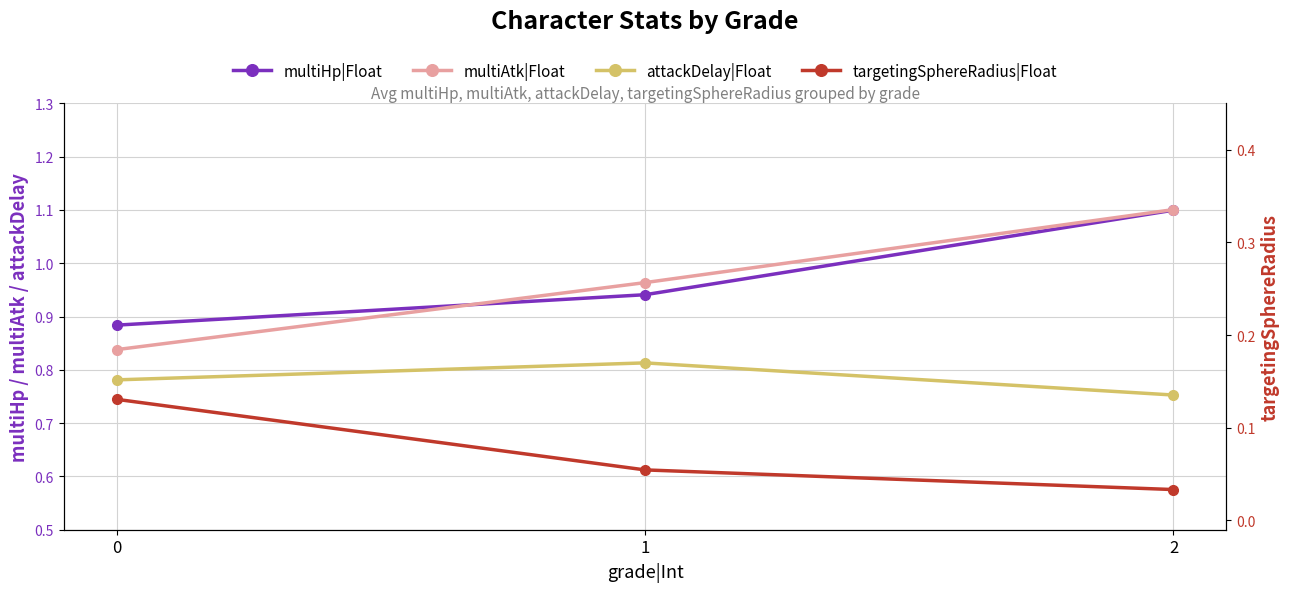

What is the total value across all series at 2?

3.0